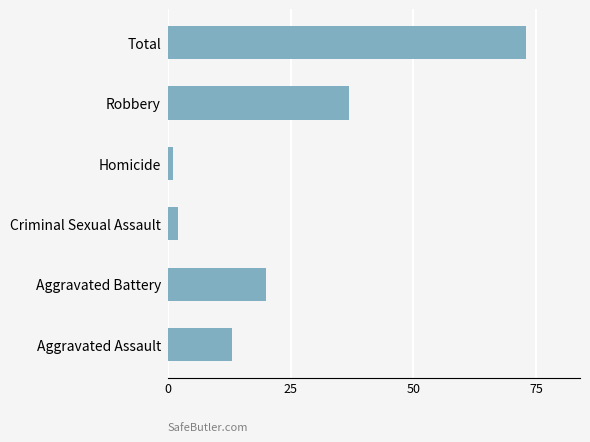

Reading bottom to top, list all the values displayed in this chart.

Aggravated Assault=13	Aggravated Battery=20	Criminal Sexual Assault=2	Homicide=1	Robbery=37	Total=73